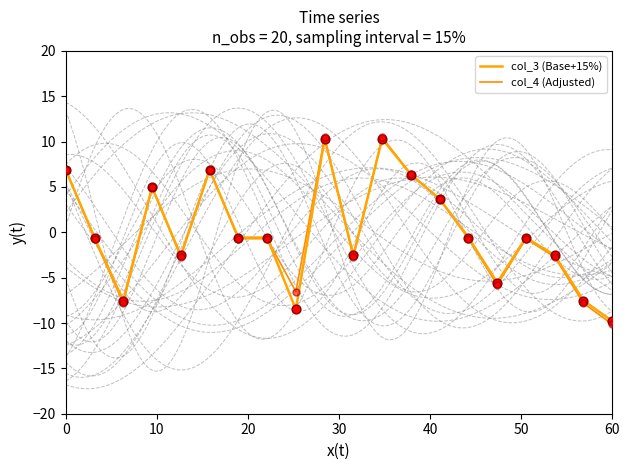

Is the value of col_3 (Base+15%) at 40 greater than the value of col_4 (Adjusted) at 19?

Yes